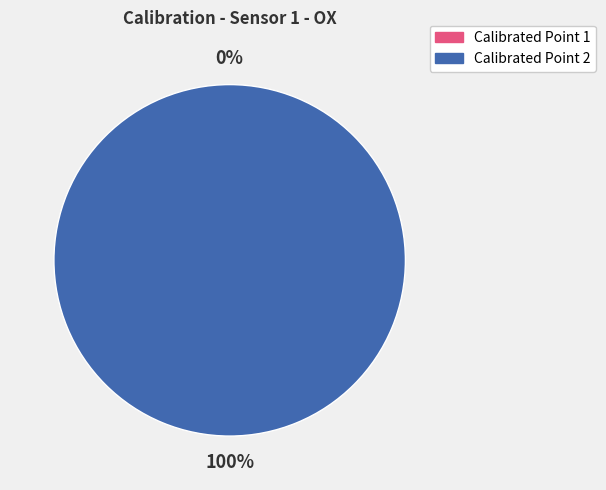

How many segments does this pie chart have?

2